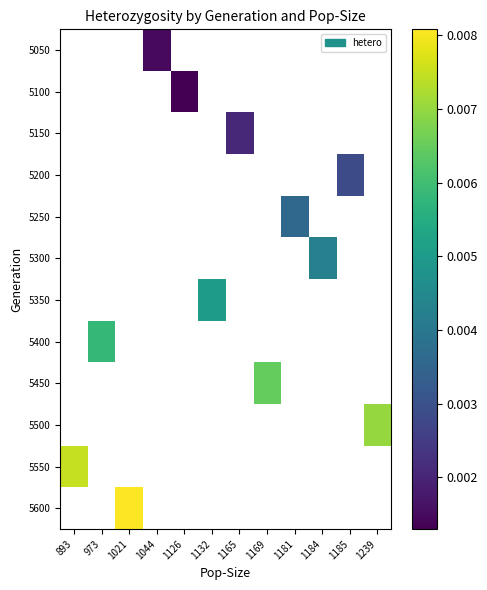

Which label corresponds to the largest value in the chart?

1021